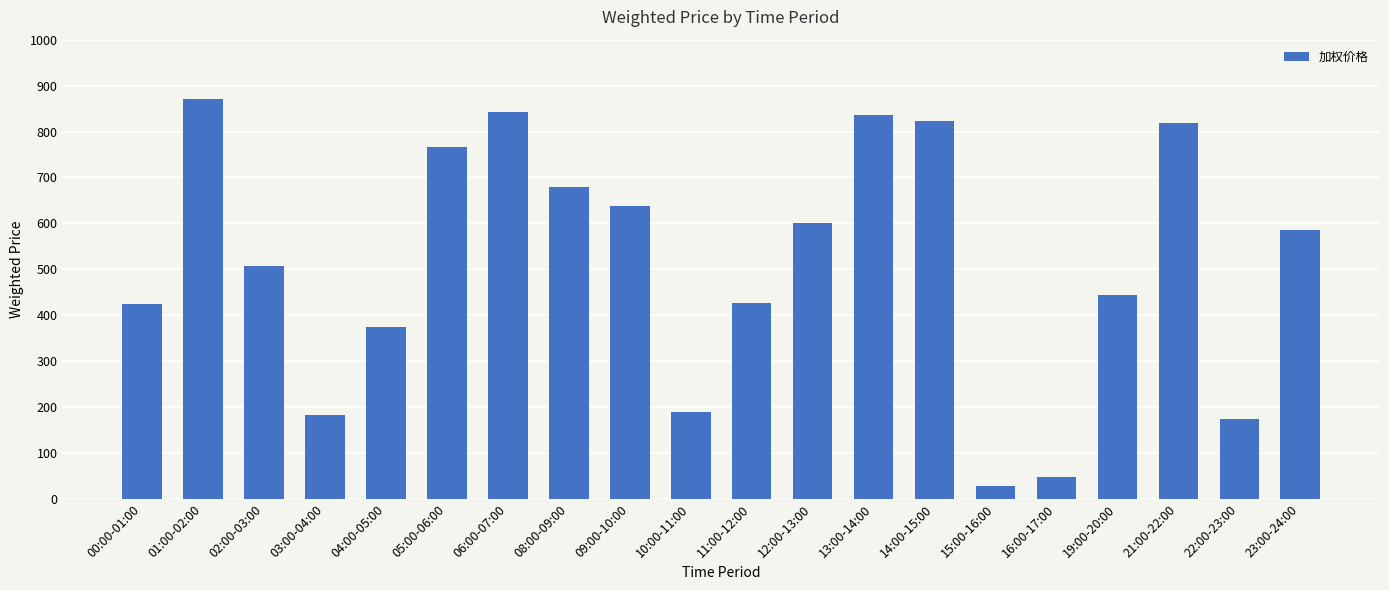

How many data points does each series have?

20